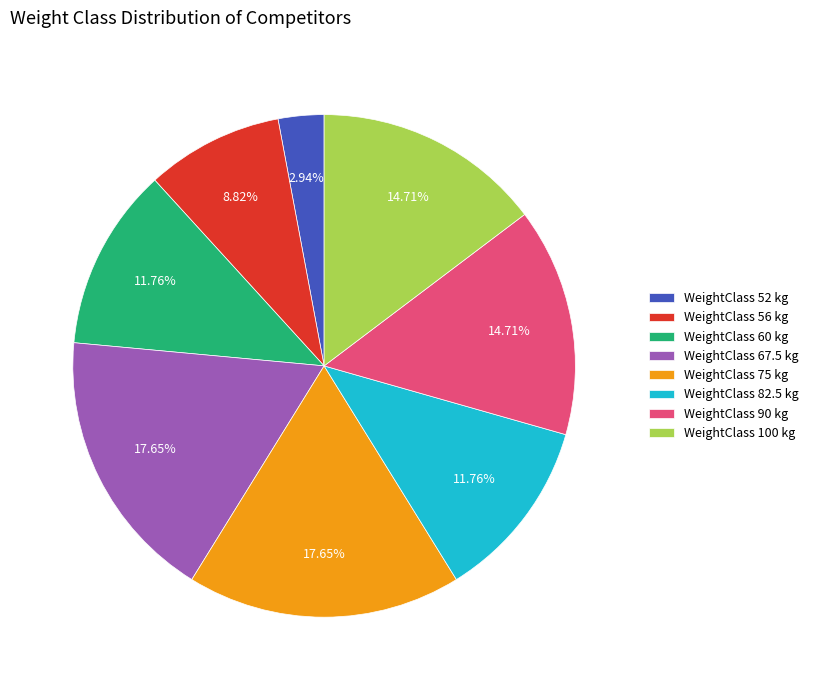

Which has a higher value, WeightClass 52 kg or WeightClass 100 kg?

WeightClass 100 kg